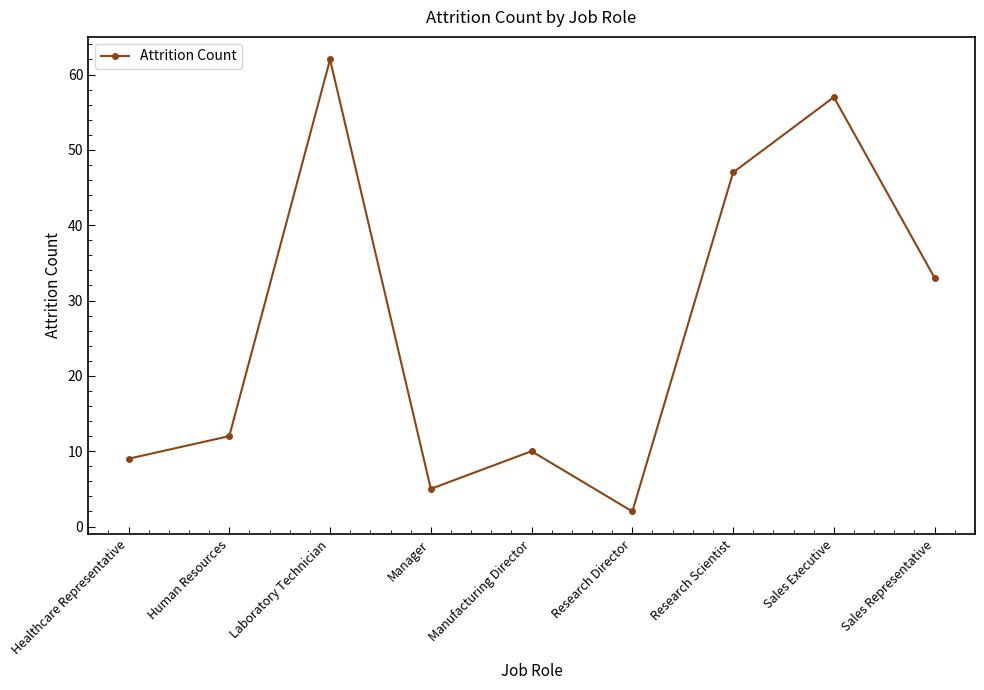

What is the average value?

26